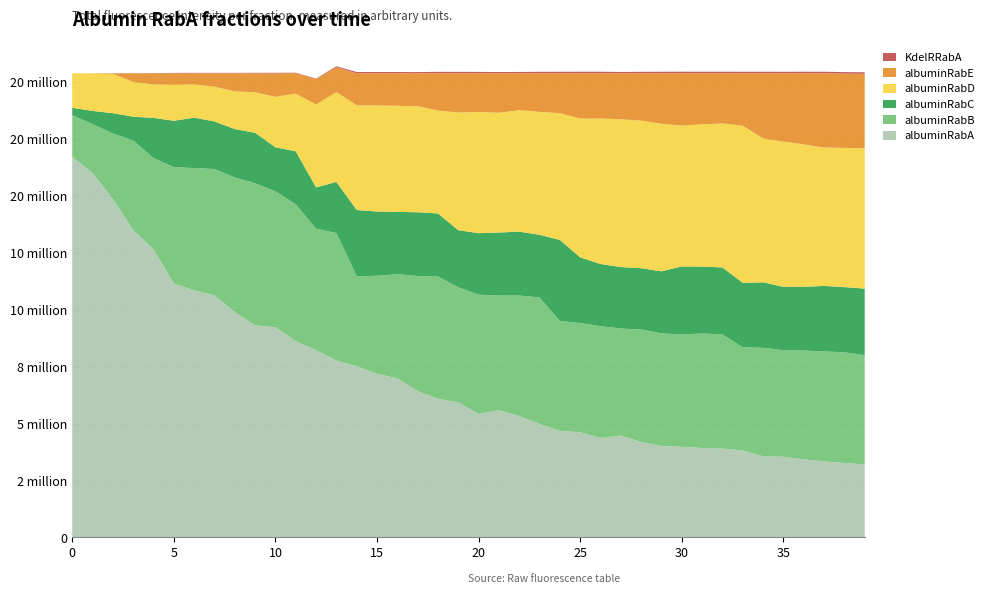

Reading left to right, transcribe all the data shown in this chart.

albuminRabA: 16710385.9	15996200.9	14858416.5	13492885.8	12642914.7	11142118.7	10848034.7	10626268.6	9893781.0	9309835.4	9224743.8	8611772.6	8219621.3	7764171.4	7514218.5	7178760.9	6984108.7	6421502.7	6087566.5	5927273.2	5420328.1	5587838.9	5328469.1	4982854.6	4677663.3	4613914.1	4370328.5	4472228.1	4190191.3	4017653.4	3974930.8	3928653.2	3900617.9	3820093.6	3559582.5	3542904.3	3425981.3	3338154.4	3267996.2	3205803.3
albuminRabB: 1817987.3	2147811.5	2873542.8	3931352.1	4004350.3	5112832.0	5361971.0	5545906.0	5907452.2	6234755.9	5966168.3	6010633.9	5333438.3	5596039.9	3951307.1	4306183.3	4569755.7	5052989.2	5365949.6	5050696.0	5237695.3	5030885.6	5289895.3	5549031.7	4824391.5	4798781.2	4903053.0	4697999.8	4935450.4	4939534.5	4933929.7	5023239.5	5013909.4	4526877.0	4763835.1	4676408.8	4779315.2	4828945.3	4857803.9	4796358.0
albuminRabC: 329664.8	575507.2	889313.8	1042257.8	1768010.5	2032607.7	2214953.9	2085918.9	2123037.5	2217222.2	1932251.2	2327409.2	1810601.0	2245728.6	2906376.4	2820807.5	2736233.9	2797201.9	2767776.6	2507895.3	2696712.9	2764115.1	2803895.2	2753073.4	3555276.7	2881028.8	2727596.3	2697964.2	2690816.1	2723466.2	2986601.6	2937793.0	2935681.6	2827174.4	2875434.2	2779160.6	2796680.5	2873448.2	2861691.9	2919837.3
albuminRabD: 1515657.3	1648849.8	1726715.9	1526514.0	1464312.9	1576107.1	1453736.6	1527823.8	1652955.7	1779199.7	2213649.6	2525419.7	3638273.3	3938276.7	4597179.4	4651264.7	4654300.0	4655347.9	4512999.9	5166365.3	5319143.2	5255189.6	5334582.7	5393212.8	5561585.4	6091161.0	6389510.2	6483200.7	6479574.0	6476132.1	6180007.4	6243667.2	6321696.7	6893725.3	6314360.4	6376407.6	6248248.8	6075222.3	6107477.2	6159713.4
albuminRabE: 0.0	5325.8	25706.2	380685.6	494106.8	510029.7	494999.1	587777.9	796468.9	832682.0	1036882.3	898459.9	1109159.7	1092080.2	1404613.9	1416678.8	1429297.0	1446653.4	1639402.6	1721465.4	1699815.7	1735666.0	1616852.9	1695522.7	1754778.4	1988810.2	1983207.2	2022302.4	2077663.4	2216487.5	2297804.1	2239920.6	2201368.0	2305403.2	2860061.4	2998392.2	3123047.7	3257503.4	3261688.7	3267415.2
KdelRRabA: 0.0	109.8	1652.9	3959.1	6430.8	14268.1	17097.0	16906.8	17506.3	18578.8	20356.2	22757.2	26698.2	43058.0	53435.7	53556.2	52794.4	50260.6	61337.4	60595.4	58785.5	53041.9	56976.8	63567.9	64934.1	66659.2	67070.3	55937.6	63705.2	66264.4	67928.7	66495.4	67047.4	66256.7	66169.9	64859.3	67136.2	65533.5	67001.8	66656.1